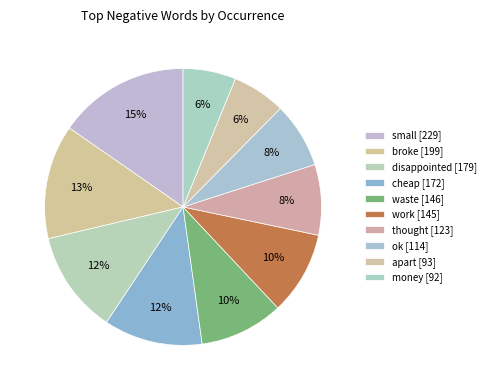

Rank the categories by value from lowest to highest.

money, apart, ok, thought, work, waste, cheap, disappointed, broke, small